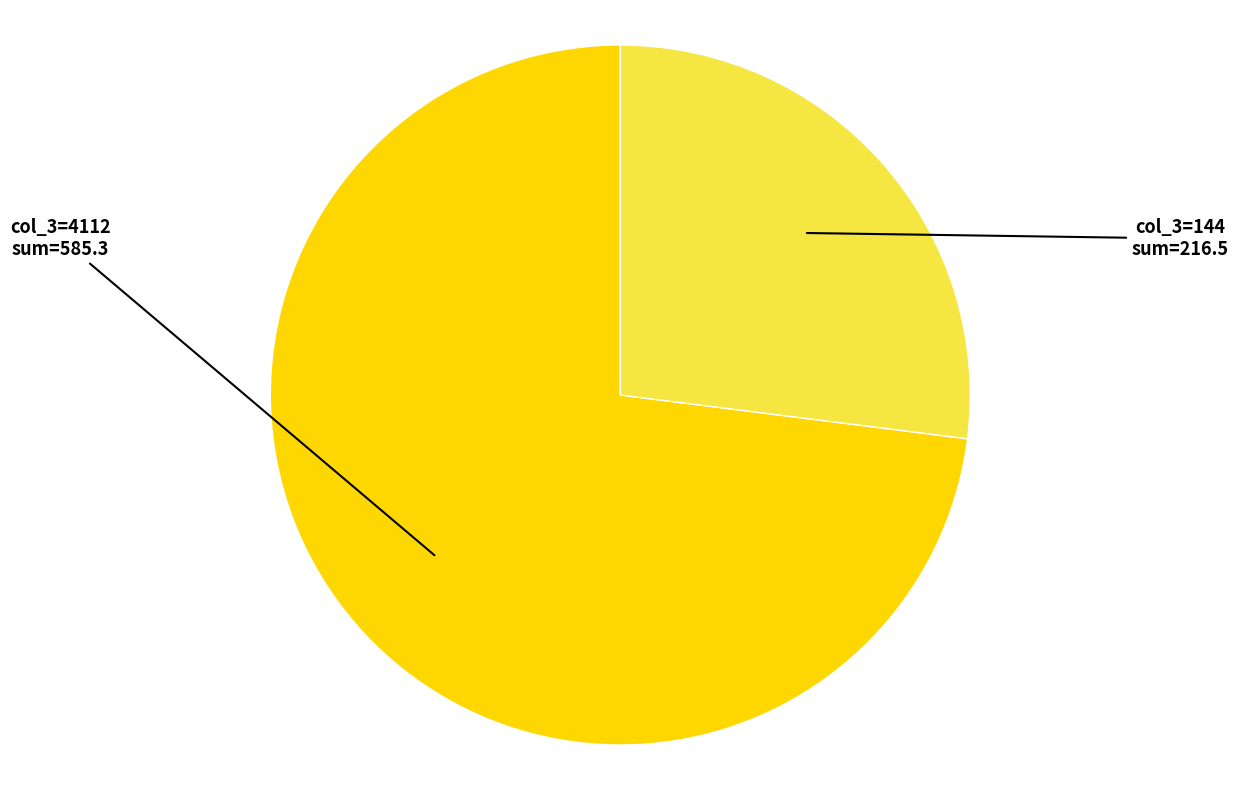

Is there any slice that represents more than half of the pie?

Yes